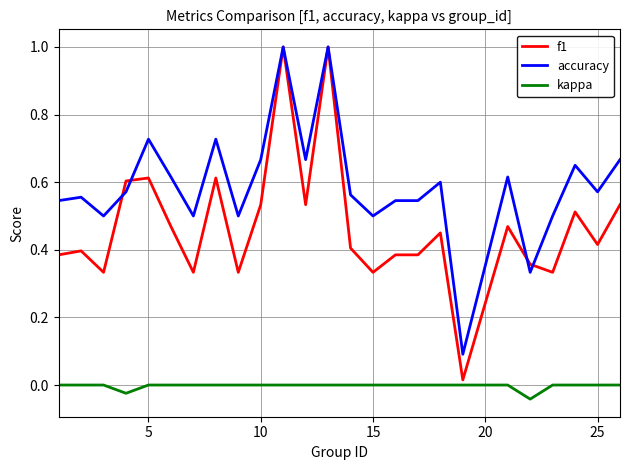

What is the greatest value displayed?

1.0